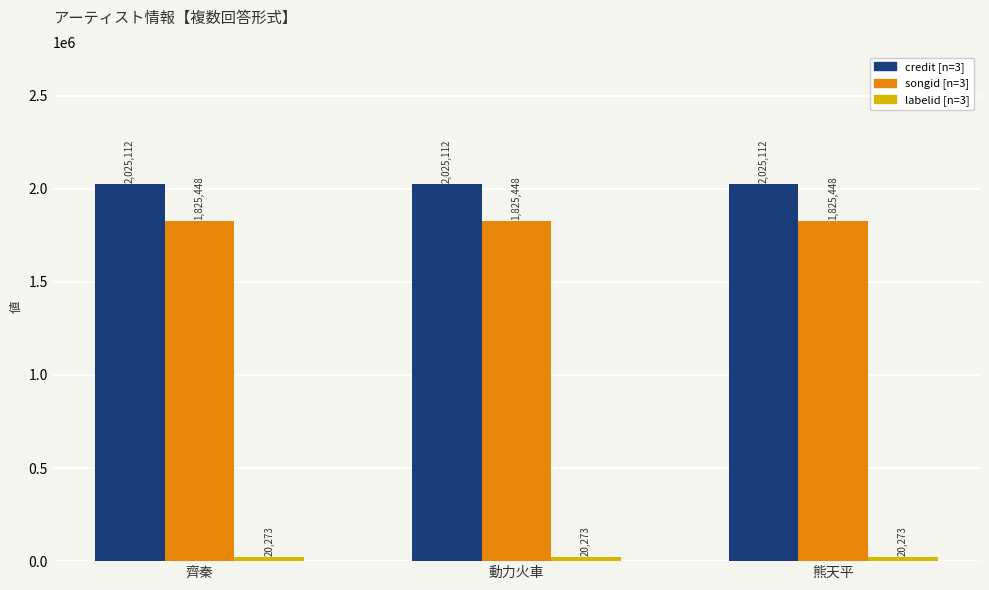

What is the total value across all series at 齊秦?

3870833